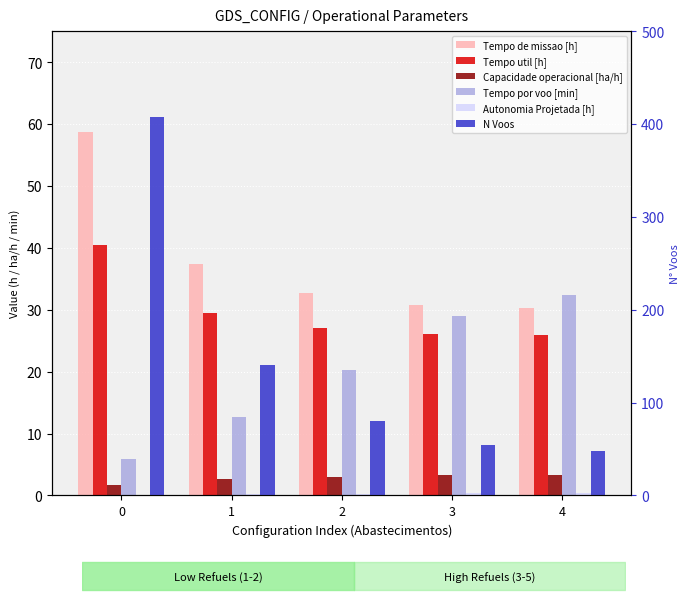

How many bars are there in total?

30